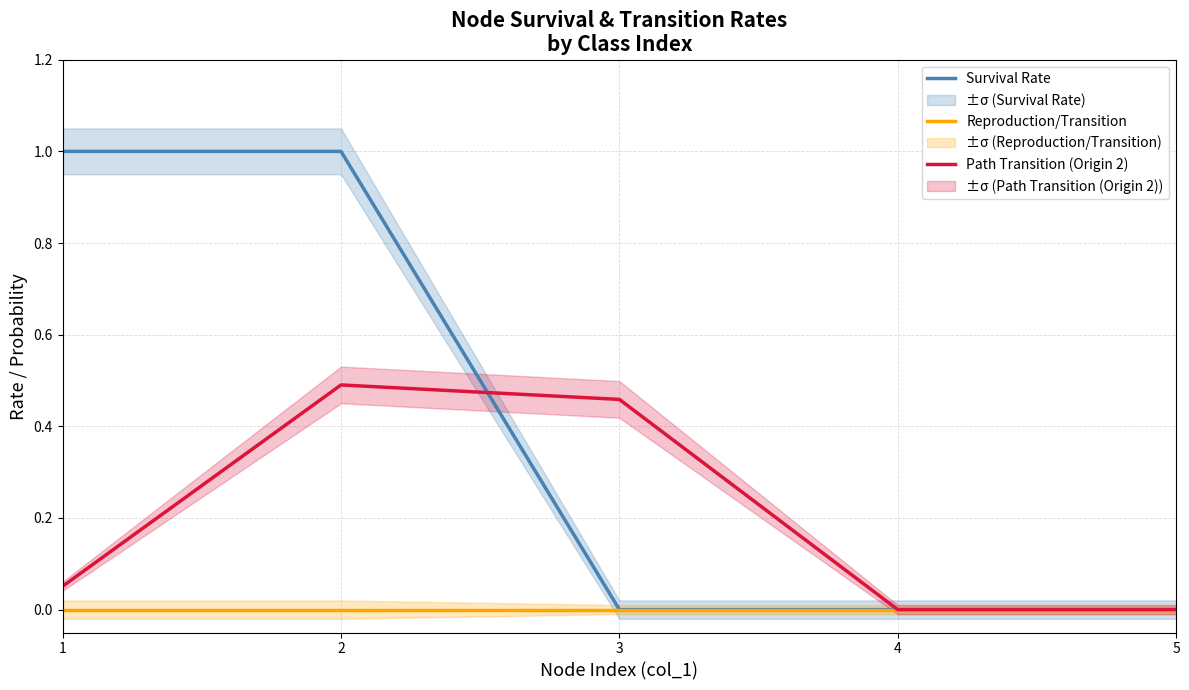

At which category is the sum across all series the highest?

2